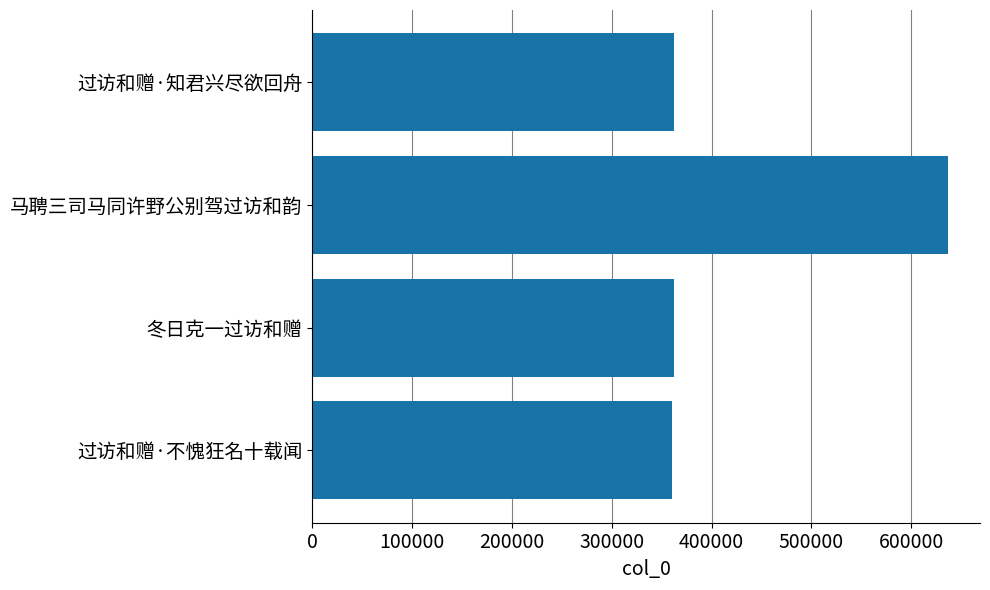

What is the change in value from 过访和赠·知君兴尽欲回舟 to 马聘三司马同许野公别驾过访和韵?

+274241